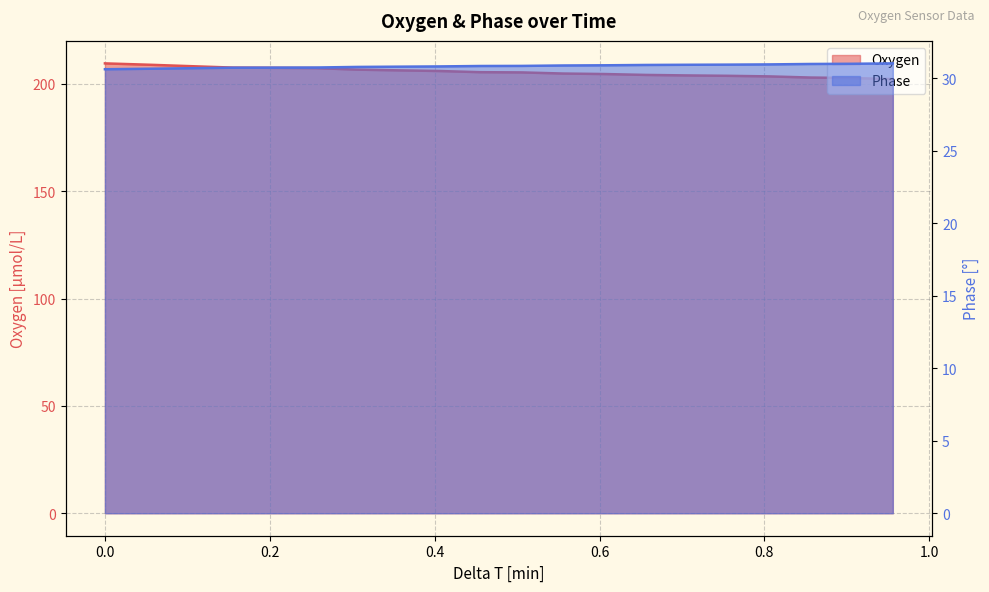

True or false: Phase and Oxygen cross at least once.

False